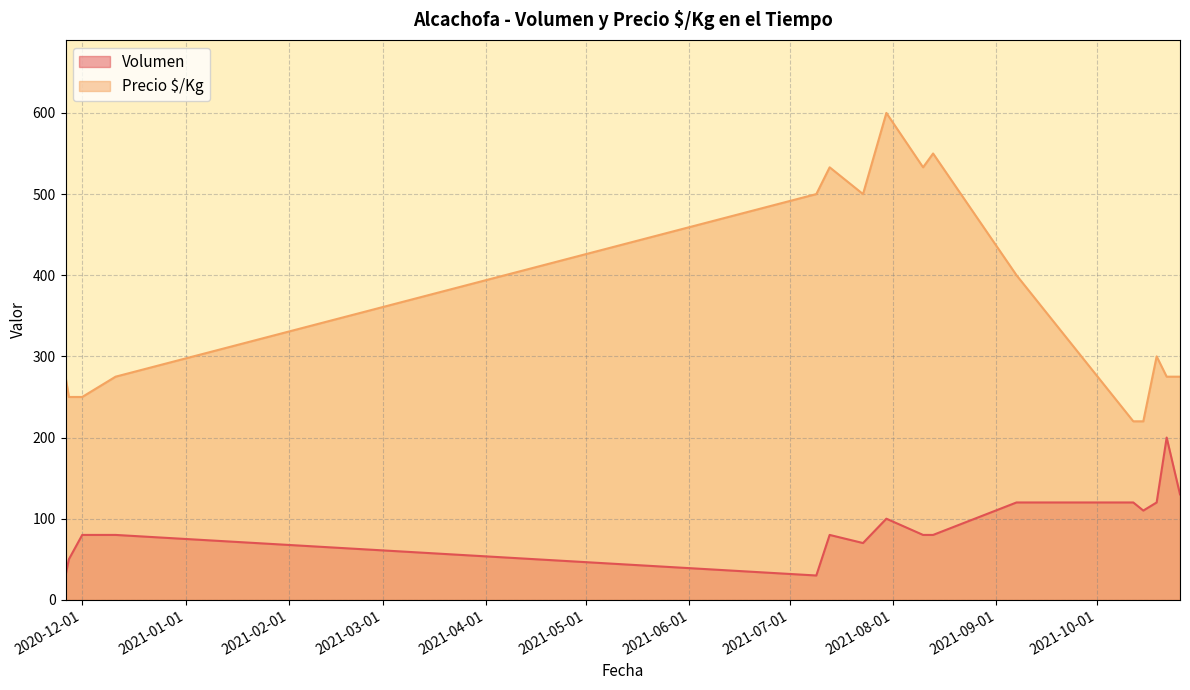

True or false: Precio $/Kg and Volumen cross at least once.

False